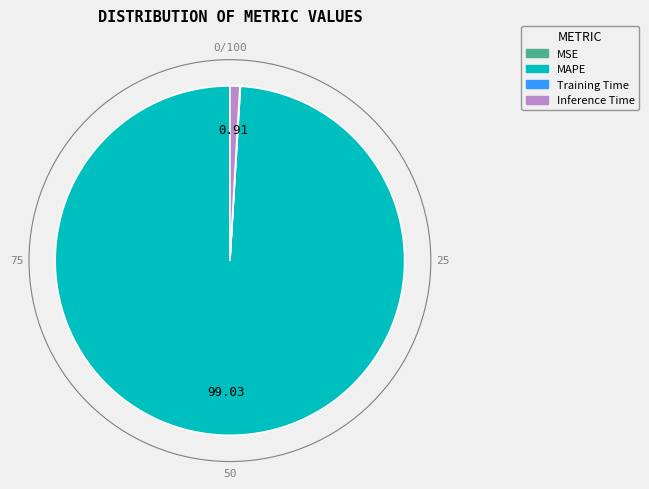

Which category has the biggest portion of the pie?

MAPE